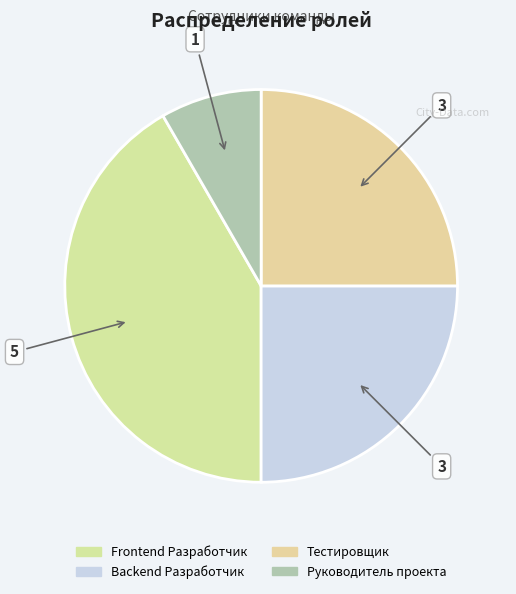

Is Frontend Разработчик the majority of the pie?

No